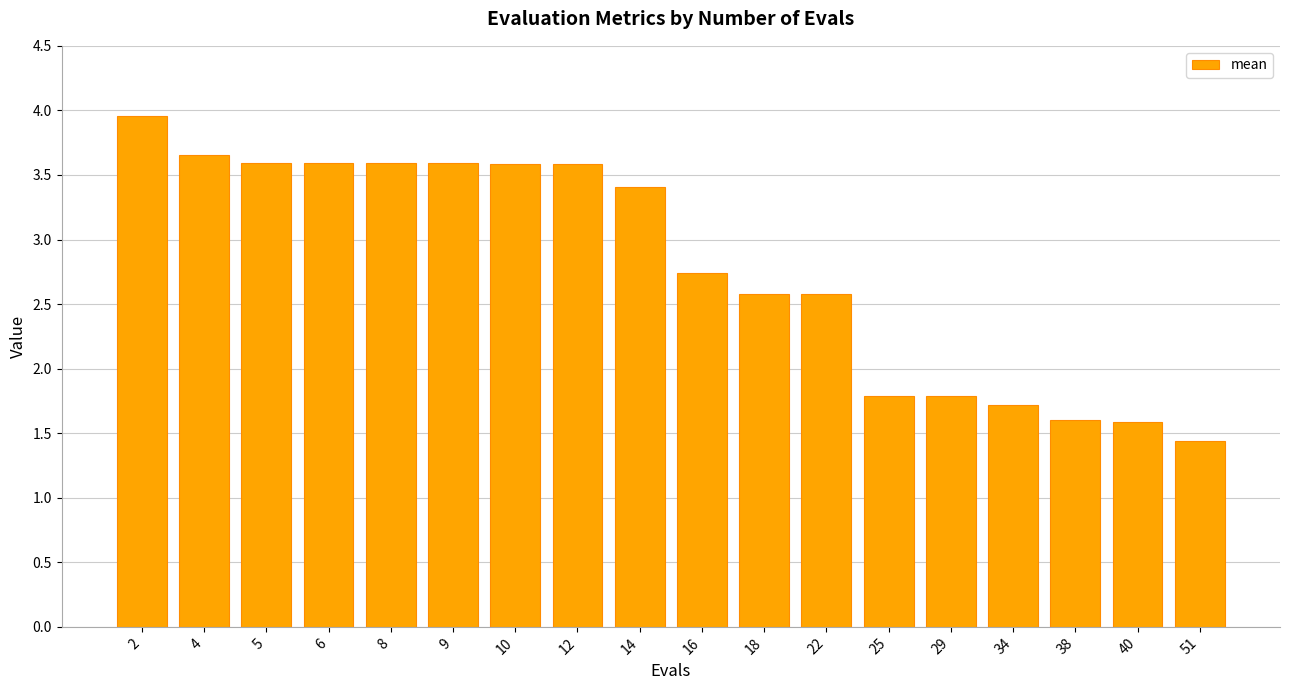

Where does the data first go above 3?

2